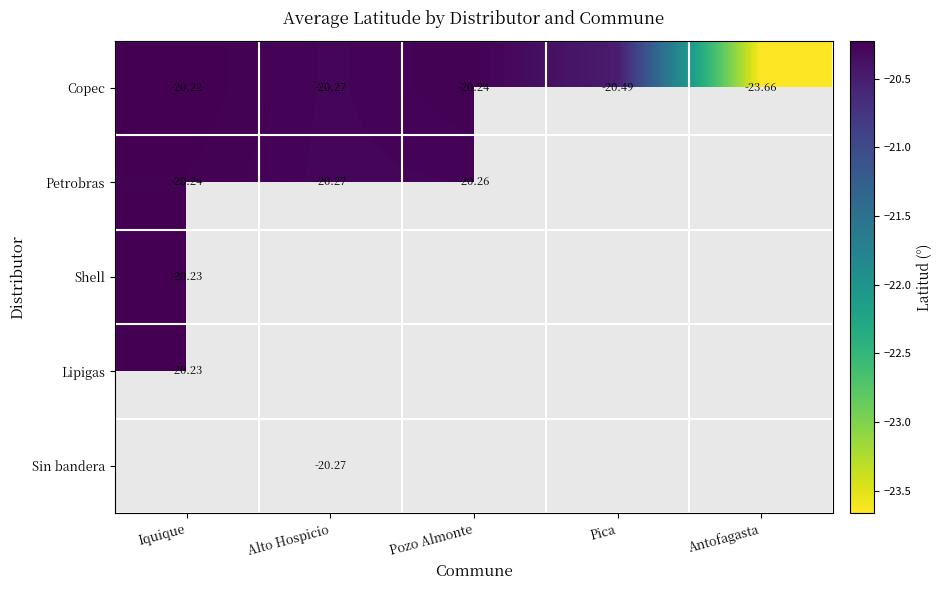

At which label does Copec reach its peak?

Iquique